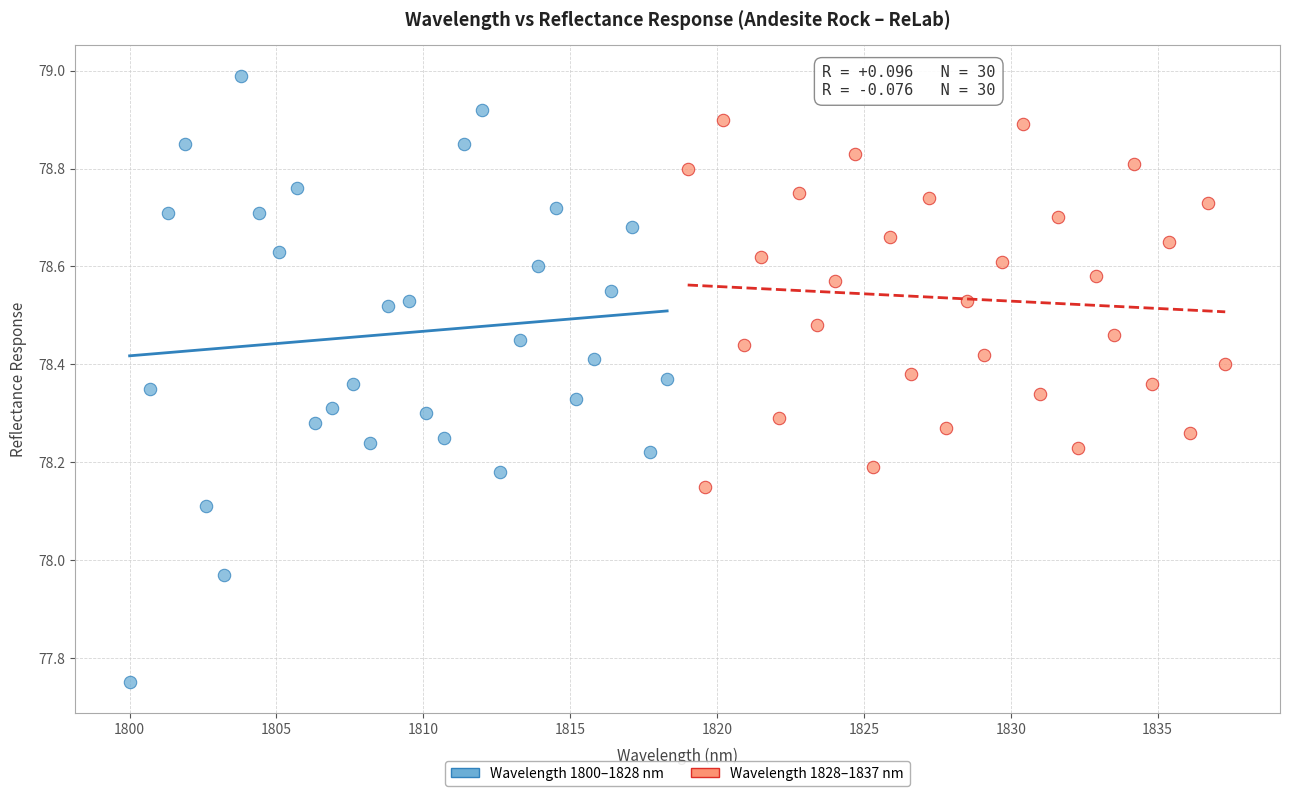

Which series contains the highest Y value?

Wavelength 1800–1828 nm